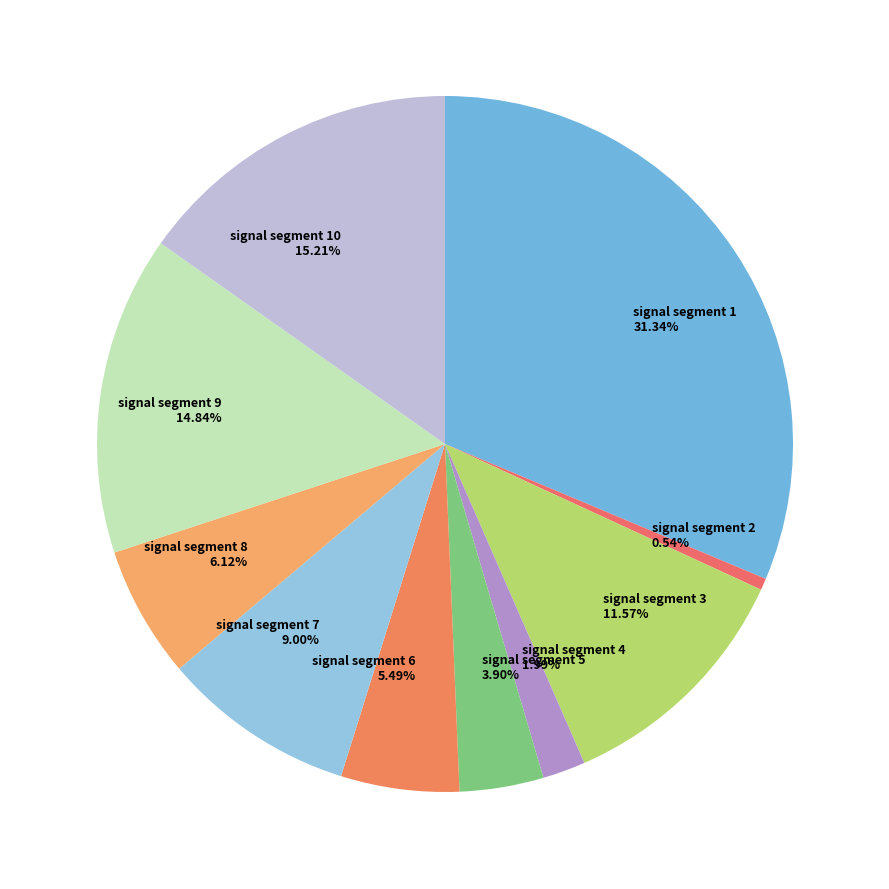

What is the smallest slice in the pie chart?

signal segment 2